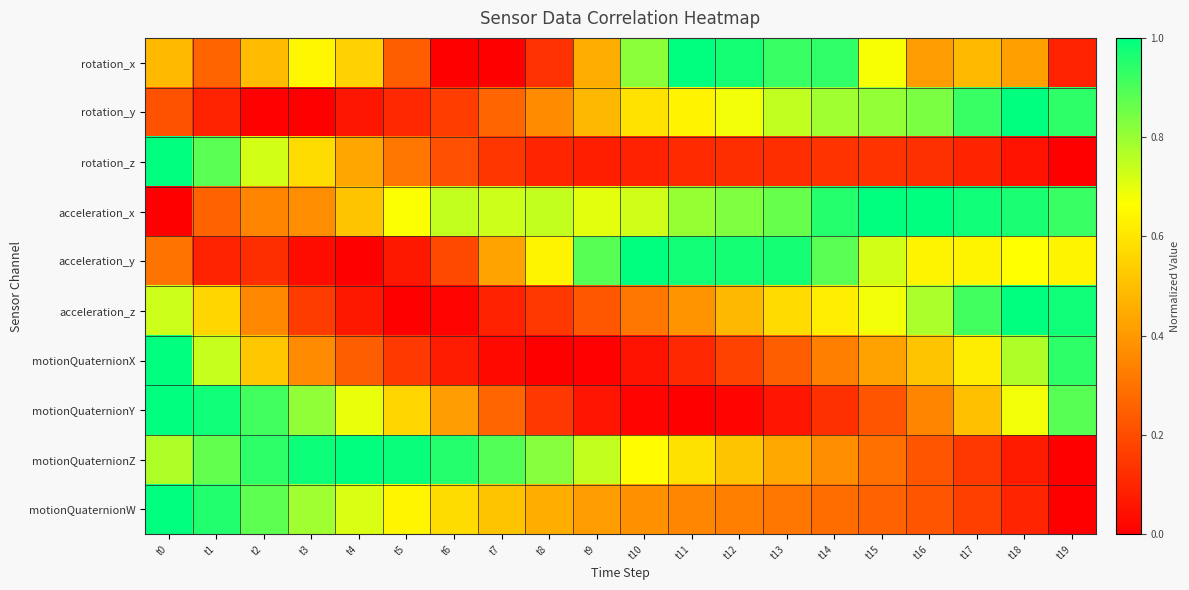

How many distinct data groups are displayed?

10